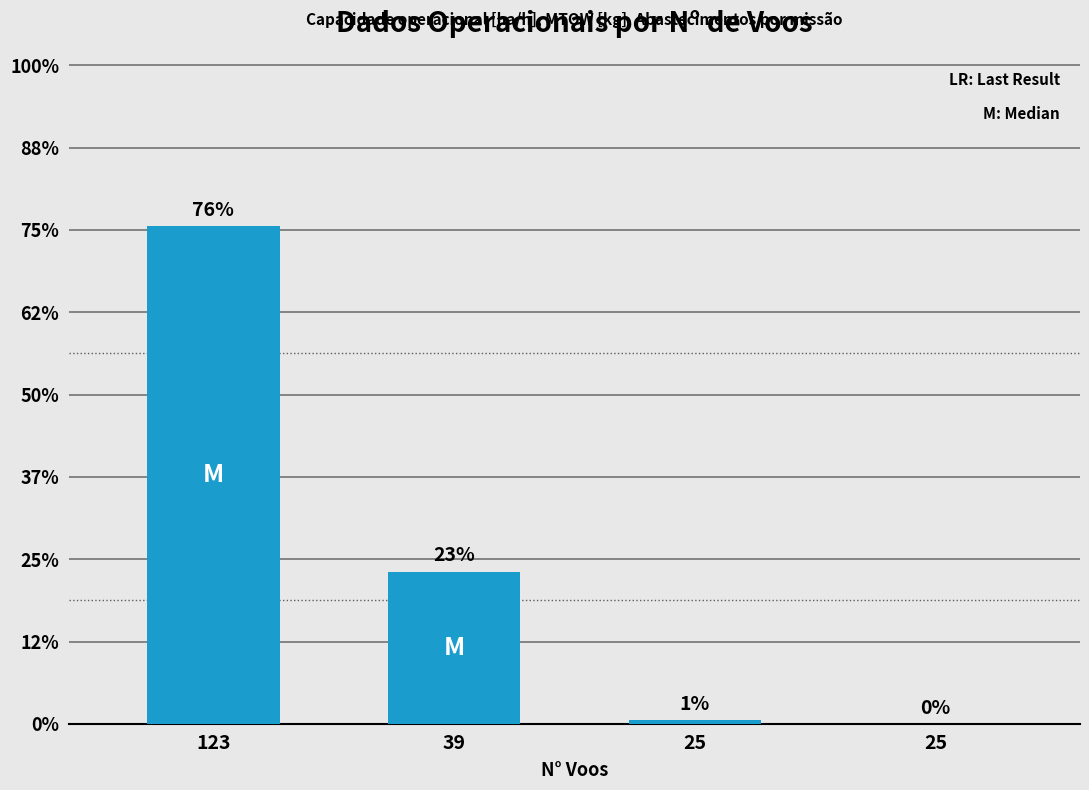

Are the bars horizontal?

No